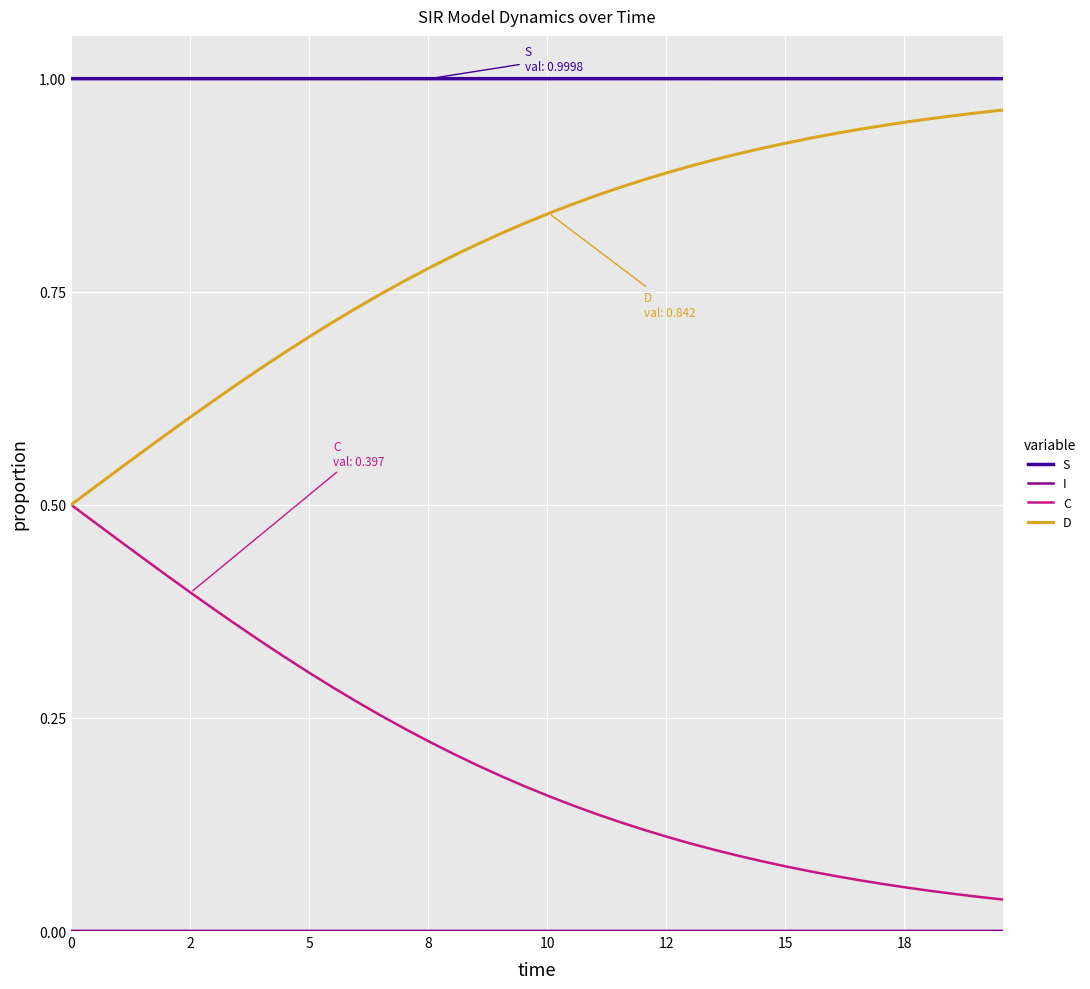

Which series has the largest total across all categories?

S